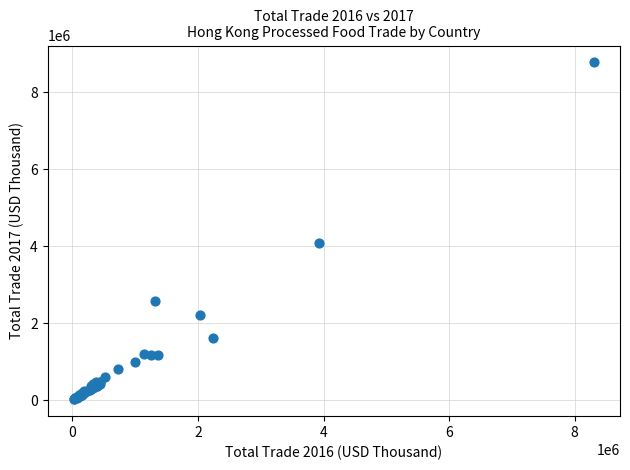

What Y value in the scatter plot is closest to 4400427?

4093860.0